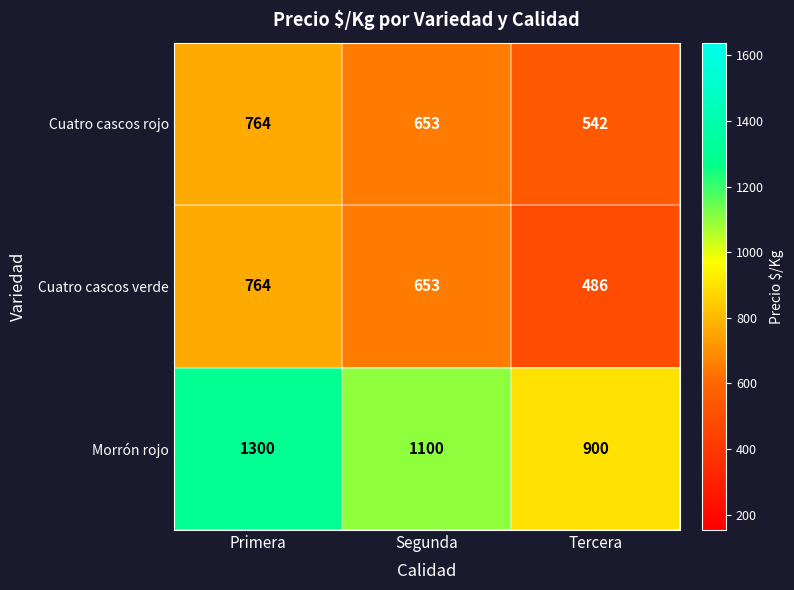

Read the Cuatro cascos verde value at Segunda.

653